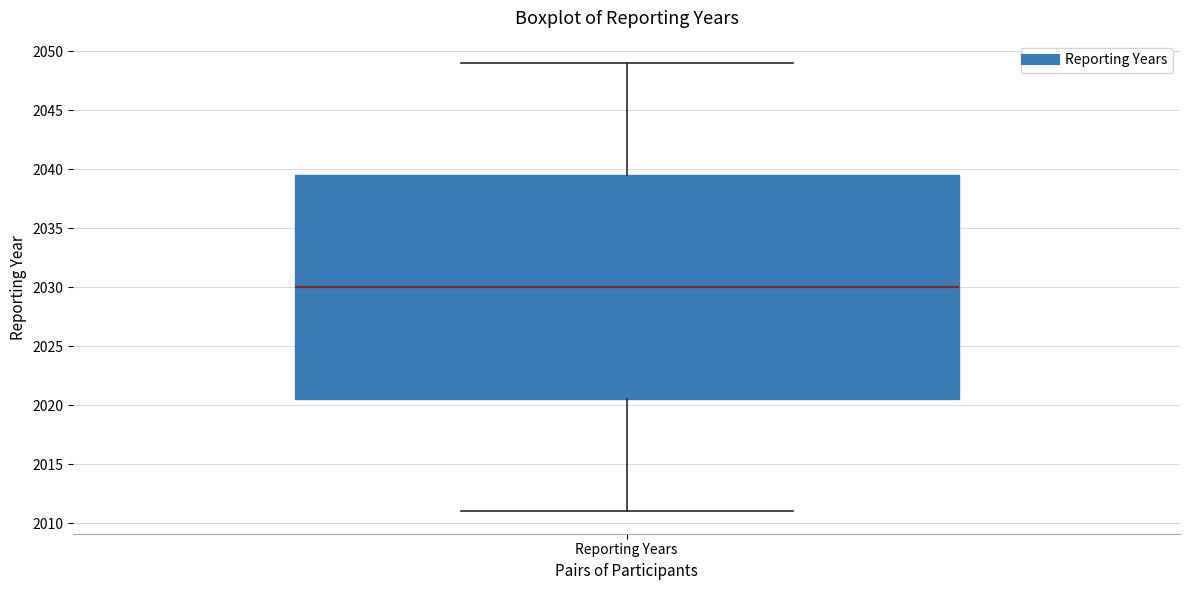

Transcribe this box plot: give where the median line is, the range the box spans, and where the two whiskers end, as read against the y-axis. The values are not printed on the chart, so give them approximately, as read against the axis.

median 2030.0, box 2020.5 to 2039.5, whiskers 2011.0 to 2049.0